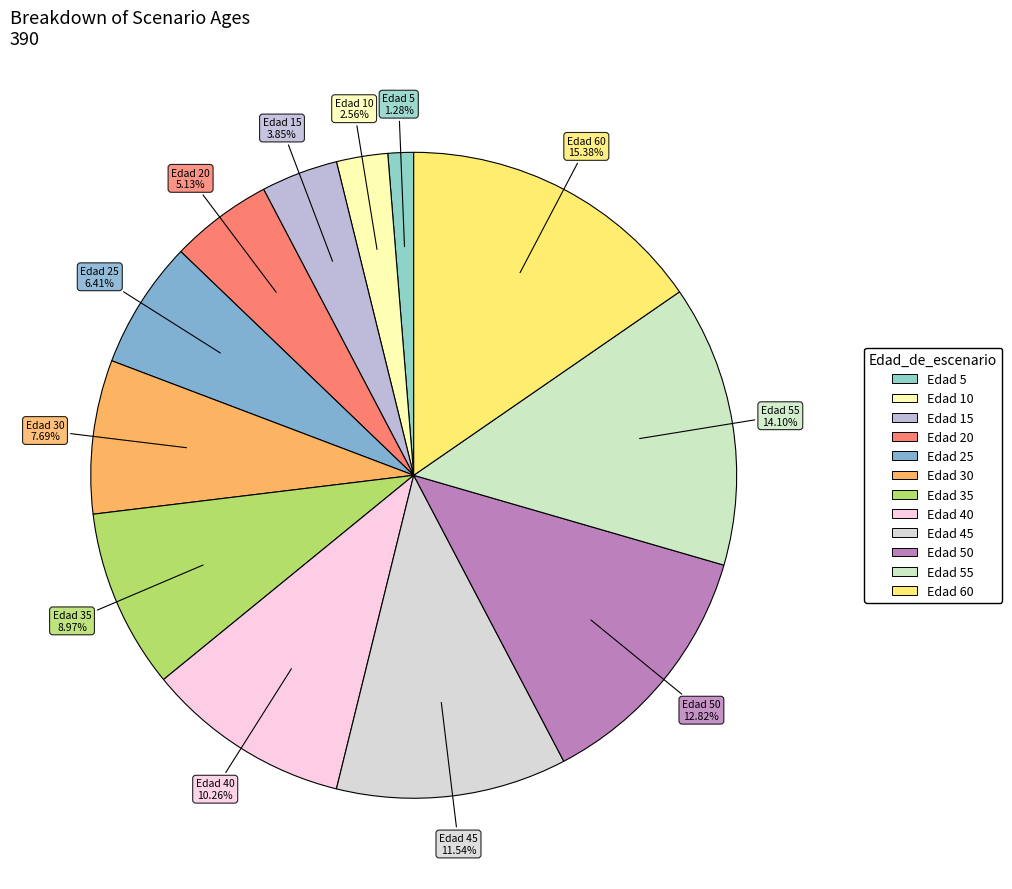

How many segments does this pie chart have?

12